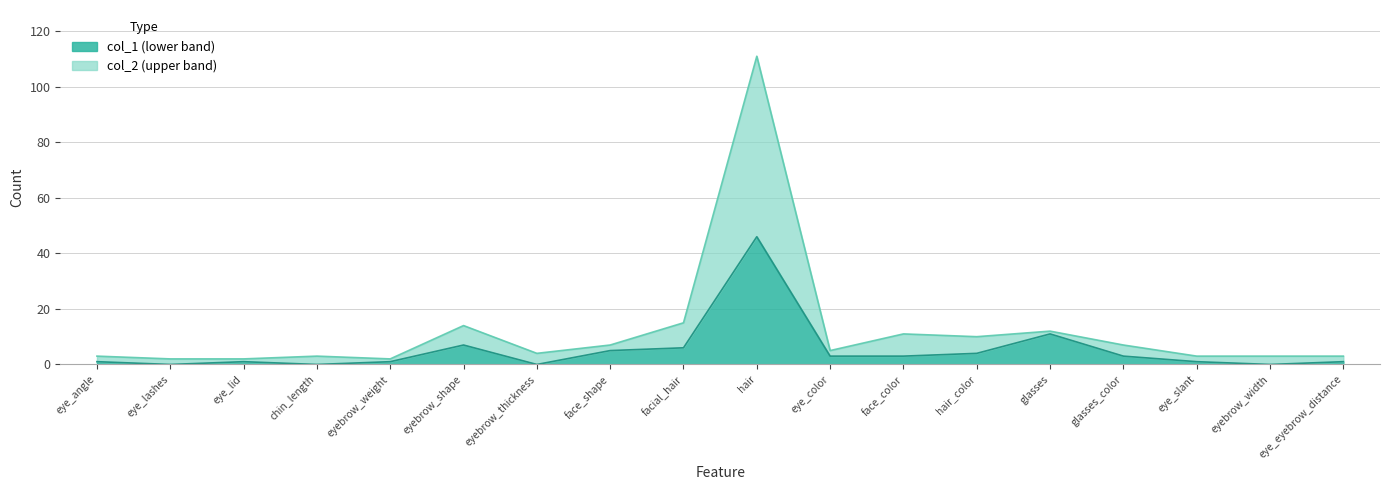

True or false: col_1 has a value of 1 at eye_slant.

False